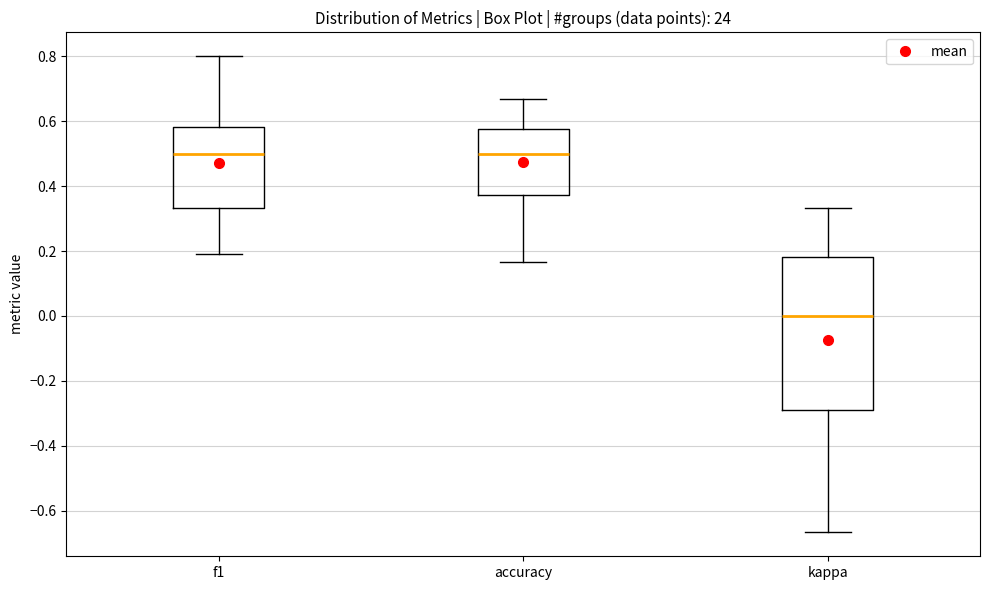

Reading left to right, read every box against the y-axis: the position of its median line, the range the box covers, and the ends of its whiskers. The values are not printed on the chart, so give them approximately, as read against the axis.

f1: median 0.50, box 0.34 to 0.58, whiskers 0.20 to 0.80
accuracy: median 0.50, box 0.38 to 0.58, whiskers 0.16 to 0.66
kappa: median 0.00, box -0.28 to 0.18, whiskers -0.66 to 0.34